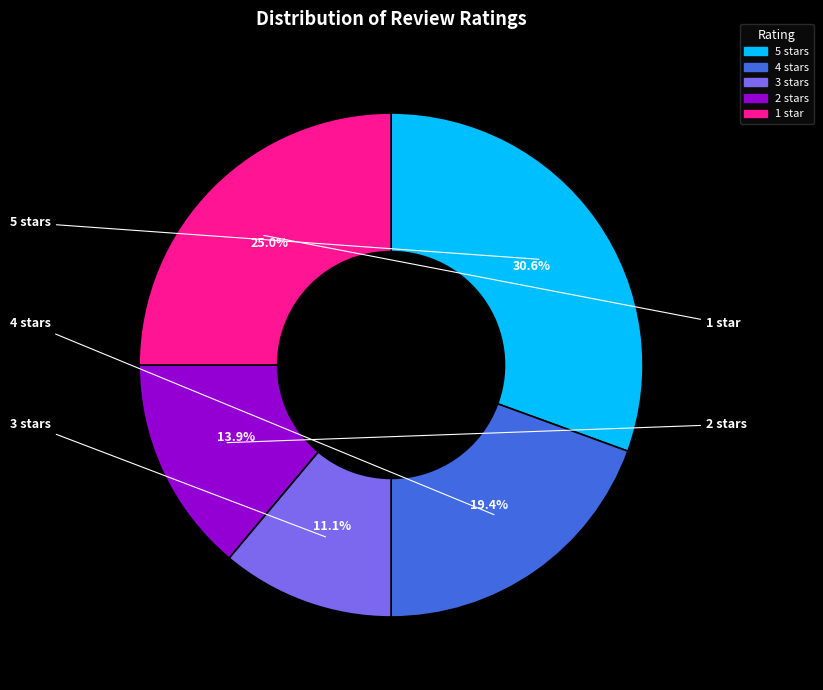

What percentage is NOT represented by 2 stars?

86.1%